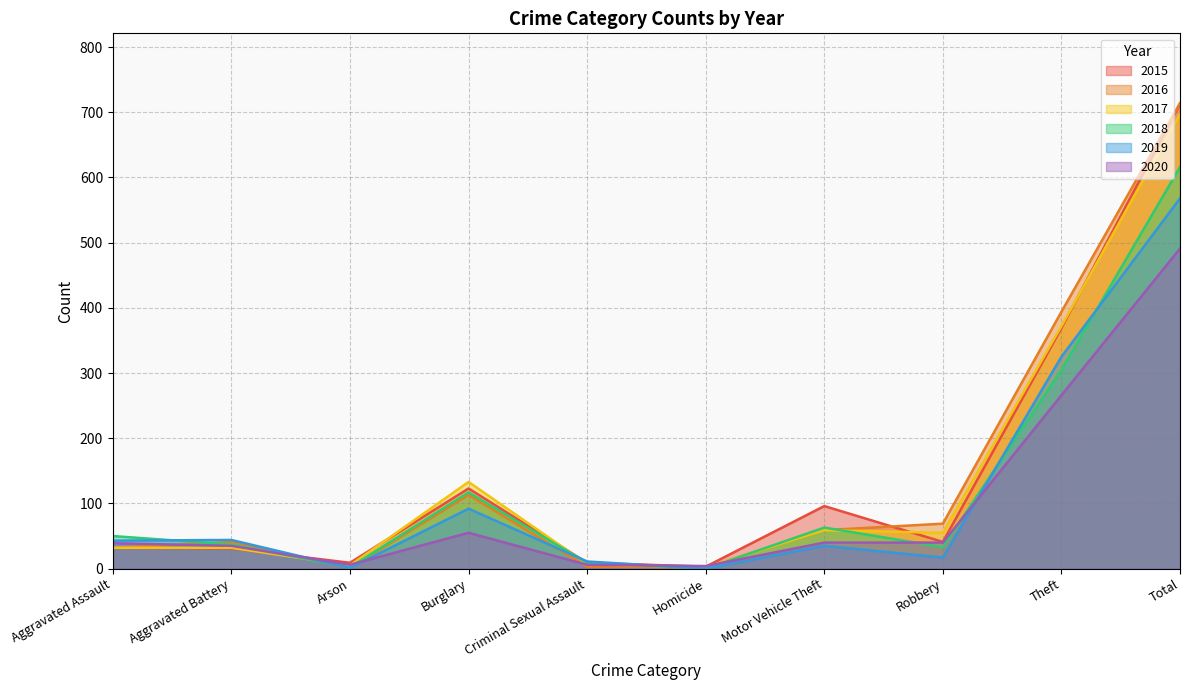

Where do 2018 and 2019 first cross each other?

Aggravated Assault and Aggravated Battery